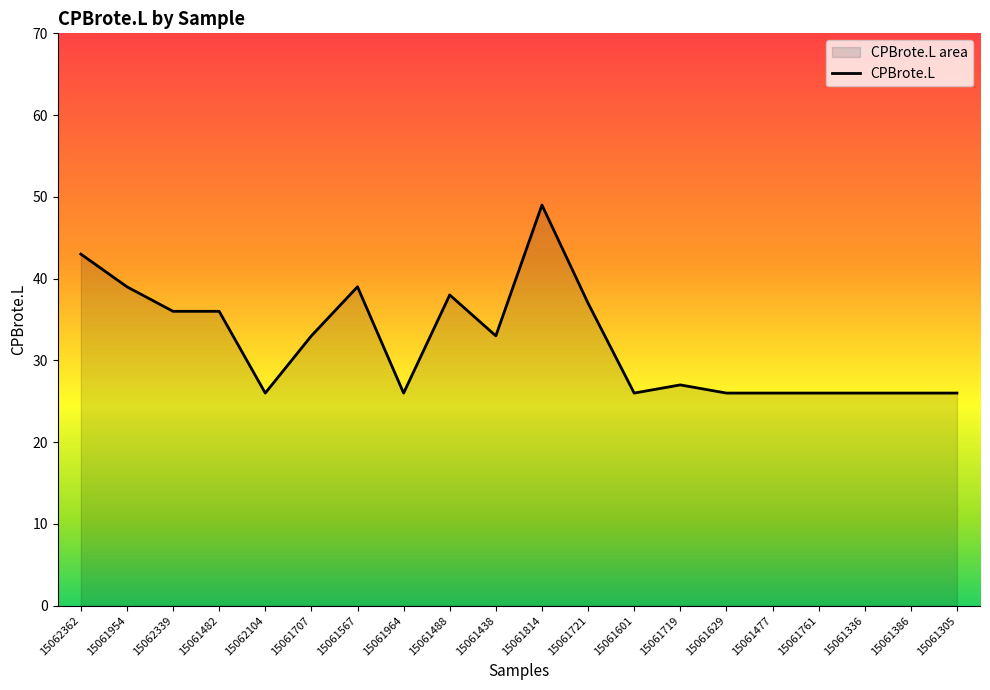

Does the chart have visible grid lines?

No